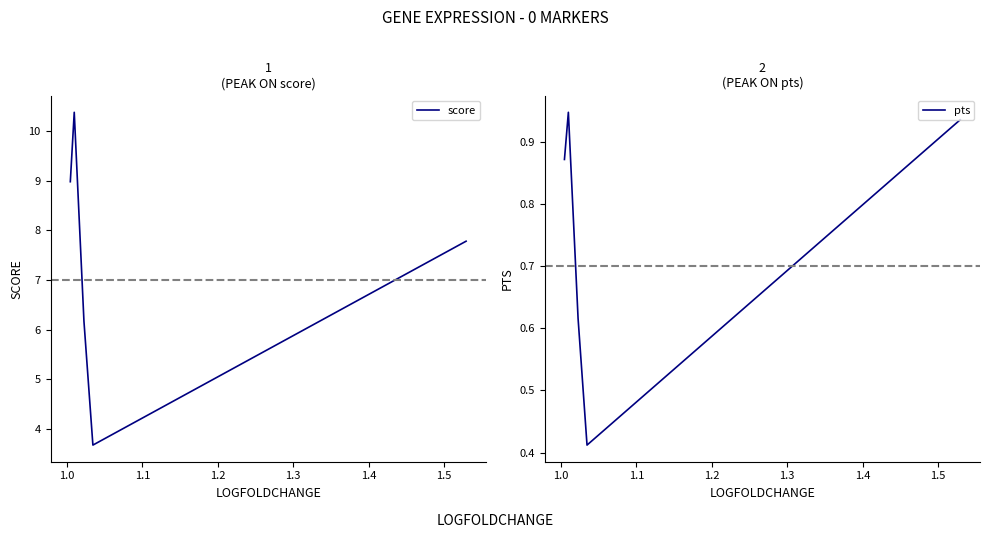

Reading right to left, extract all data points from this chart.

score: 7.8	3.7	6.2	10.4	9.0
pts: 0.9	0.4	0.6	0.9	0.9